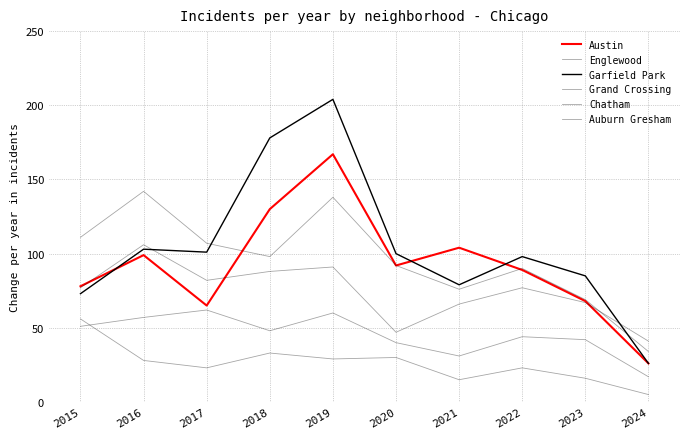

How many lines are shown in the chart?

6